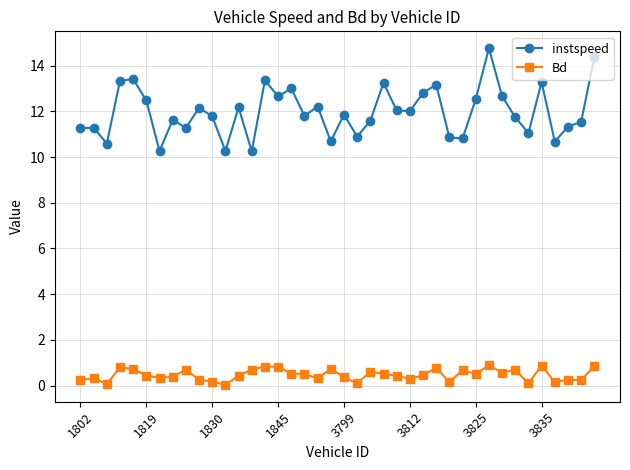

List the series in order of their peak value, highest first.

instspeed, Bd